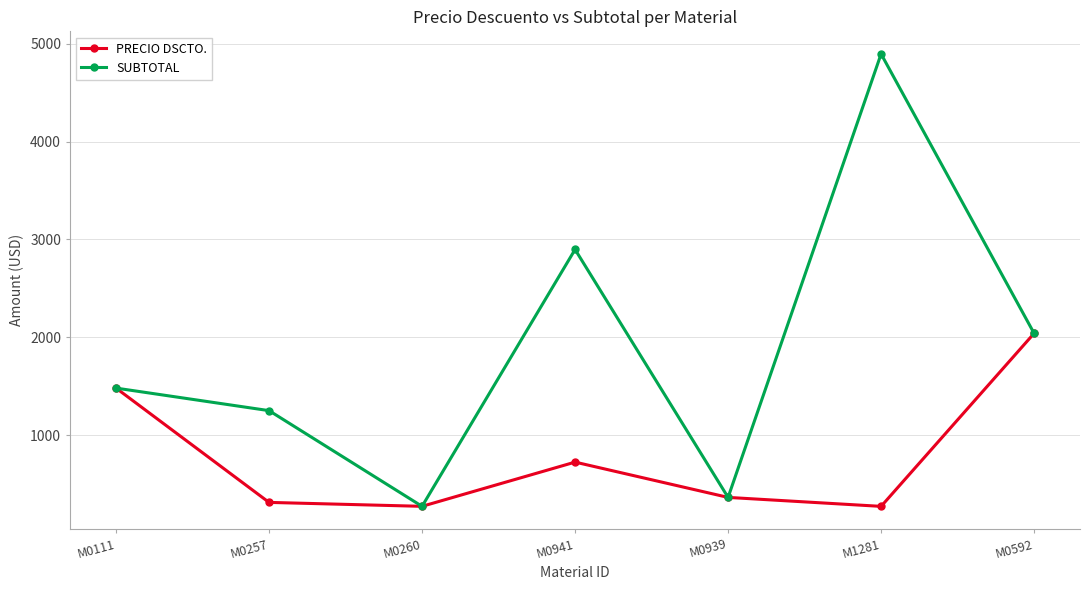

True or false: SUBTOTAL has a value of 1250.5 at M0257.

True